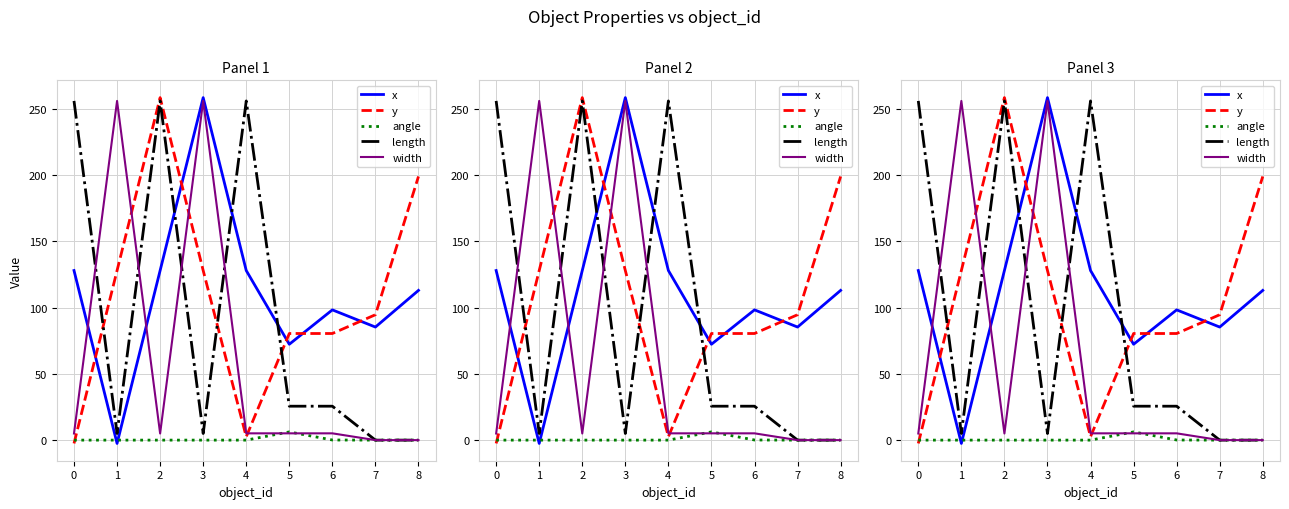

True or false: length has more than 2 points higher than both neighbors.

False